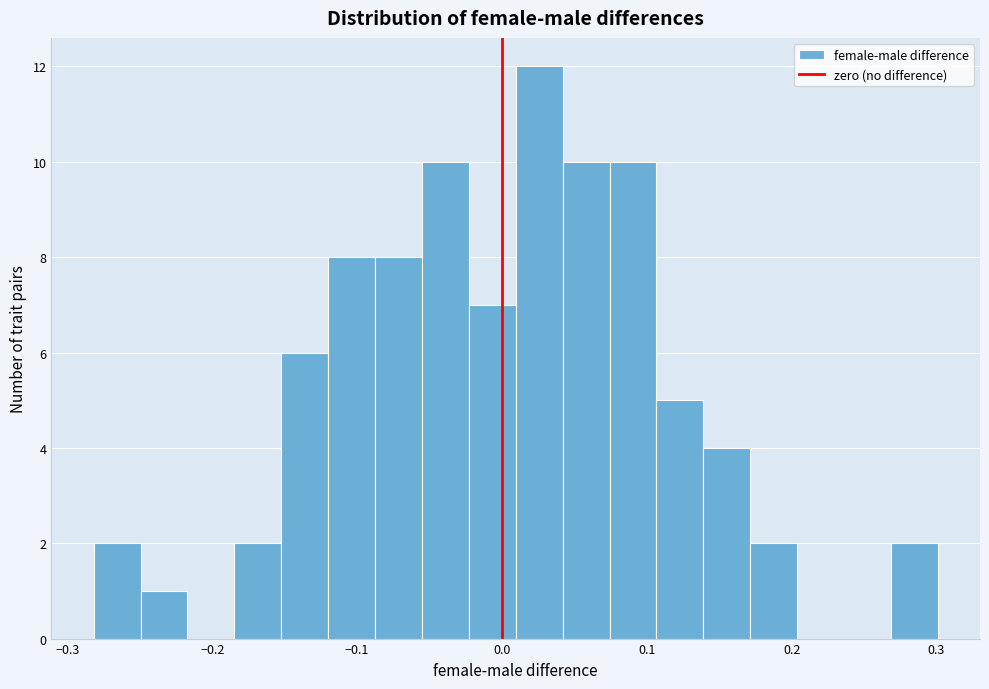

Around what value on the x-axis is the tallest bar? Give the approximate position of its centre, as read against the axis.

0.03